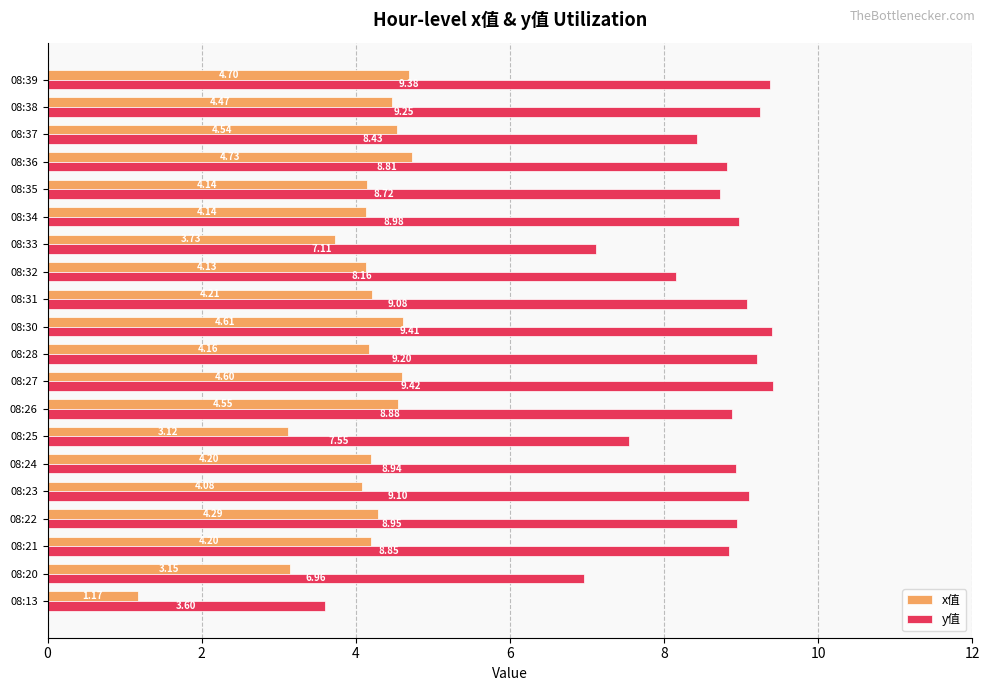

Which series changed the most between 08:23 and 08:24?

y值